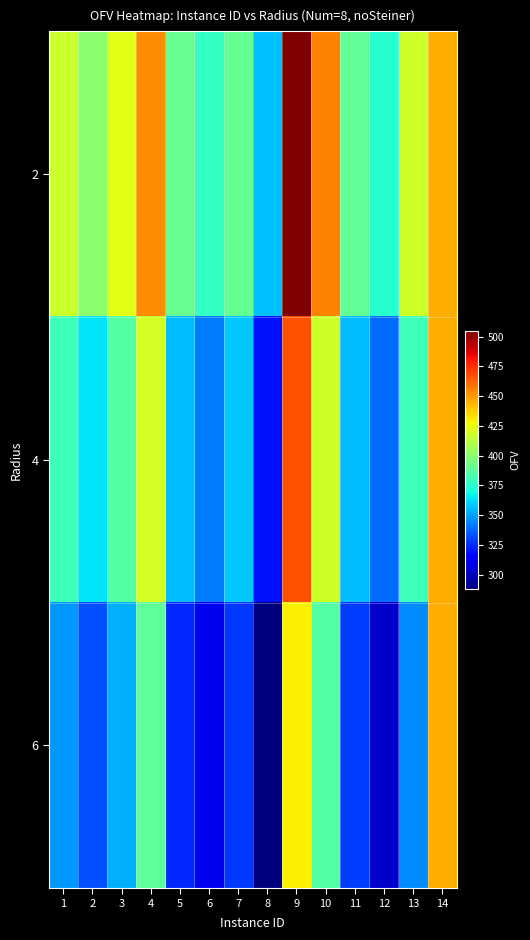

What is the total value across all series at 11?

1073.9